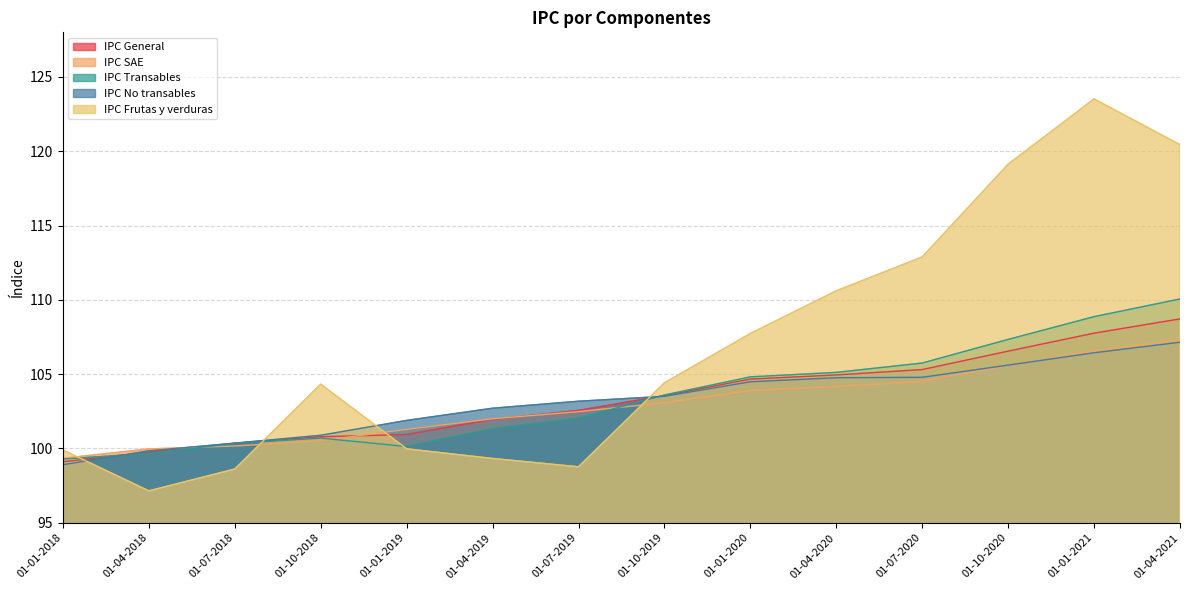

How many times do IPC Frutas y verduras and IPC General cross each other?

4